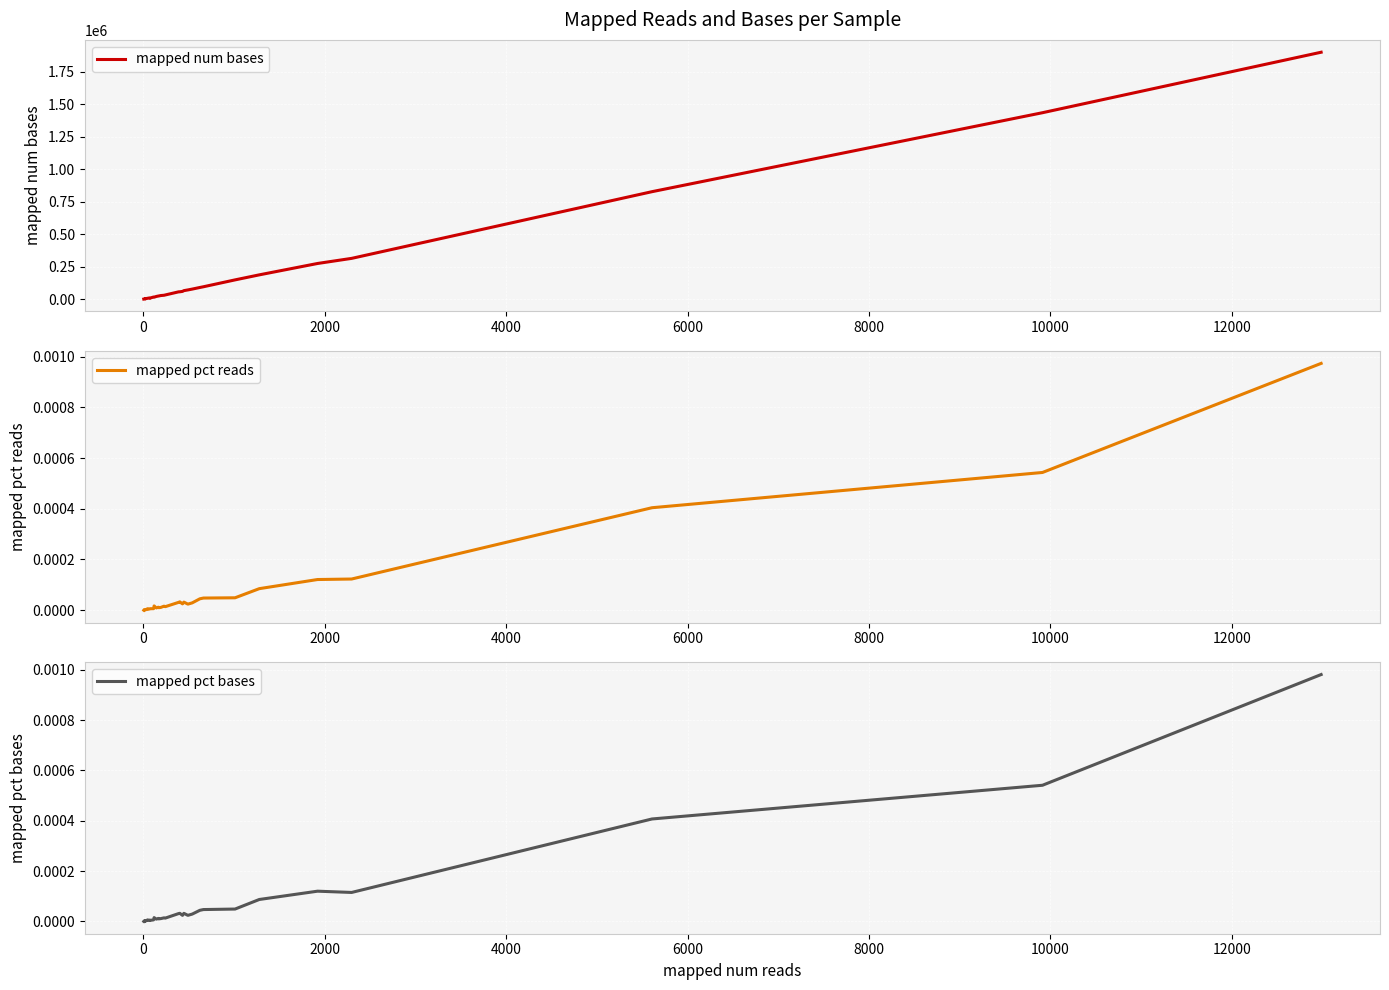

Reading right to left, transcribe all the data shown in this chart.

mapped num bases: 1900826.0	1435290.0	827476.0	314217.0	274817.0	187296.0	148625.0	95758.0	90154.0	77761.0	71263.0	65828.0	60053.0	56975.0	56534.0	32592.0	30373.0	28009.0	24580.0	24506.0	21027.0	15376.0	16665.0	8707.0	9719.0	8437.0	7789.0	7227.0	3043.0	3115.0	3155.0	2649.0	2499.0	2063.0	1896.0	1295.0	993.0
mapped pct reads: 0.0	0.0	0.0	0.0	0.0	0.0	0.0	0.0	0.0	0.0	0.0	0.0	0.0	0.0	0.0	0.0	0.0	0.0	0.0	0.0	0.0	0.0	0.0	0.0	0.0	0.0	0.0	0.0	0.0	0.0	0.0	0.0	0.0	0.0	0.0	0.0	0.0
mapped pct bases: 0.0	0.0	0.0	0.0	0.0	0.0	0.0	0.0	0.0	0.0	0.0	0.0	0.0	0.0	0.0	0.0	0.0	0.0	0.0	0.0	0.0	0.0	0.0	0.0	0.0	0.0	0.0	0.0	0.0	0.0	0.0	0.0	0.0	0.0	0.0	0.0	0.0